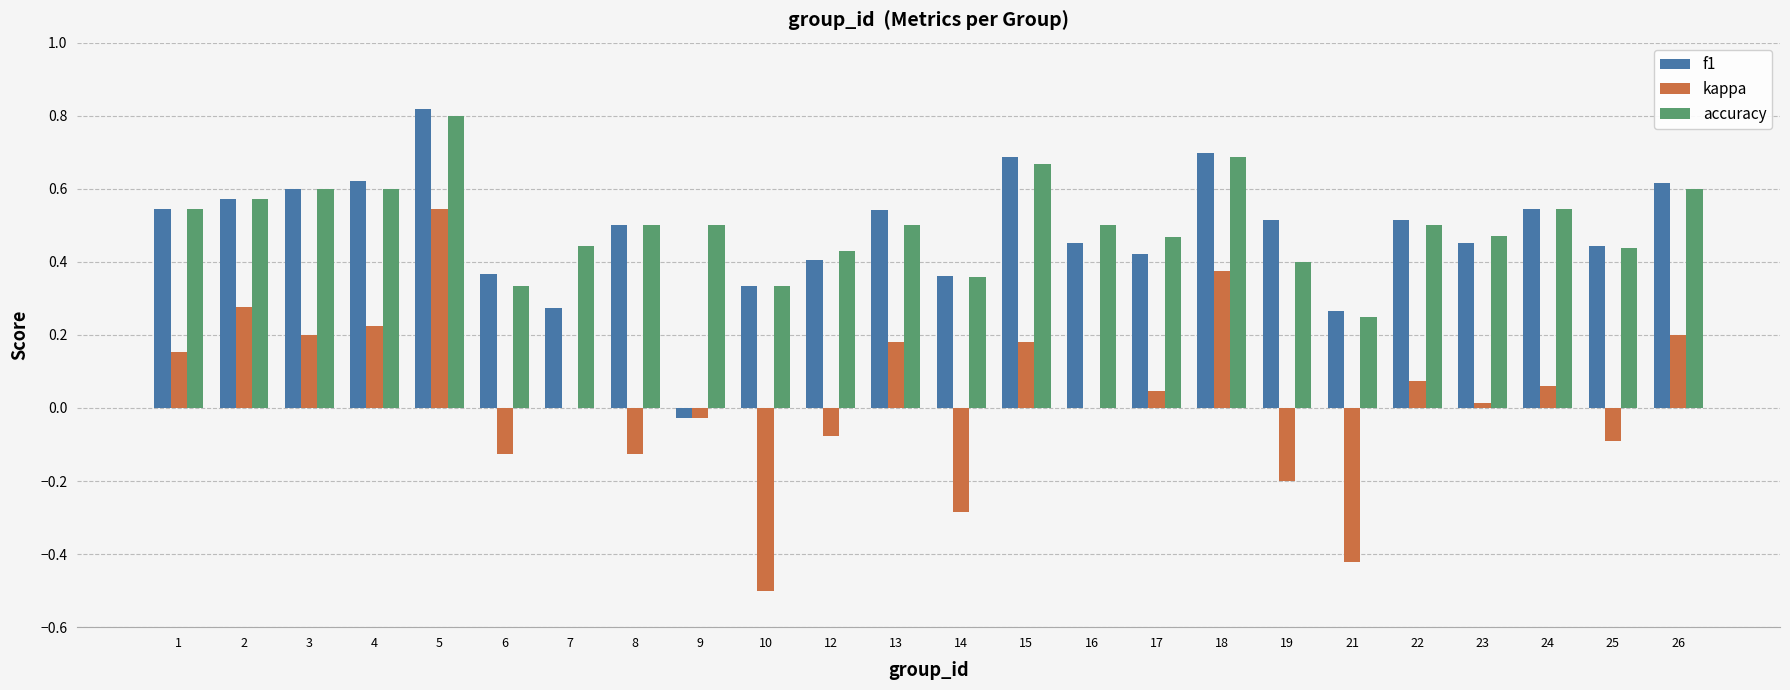

Count the number of categories in the chart.

24